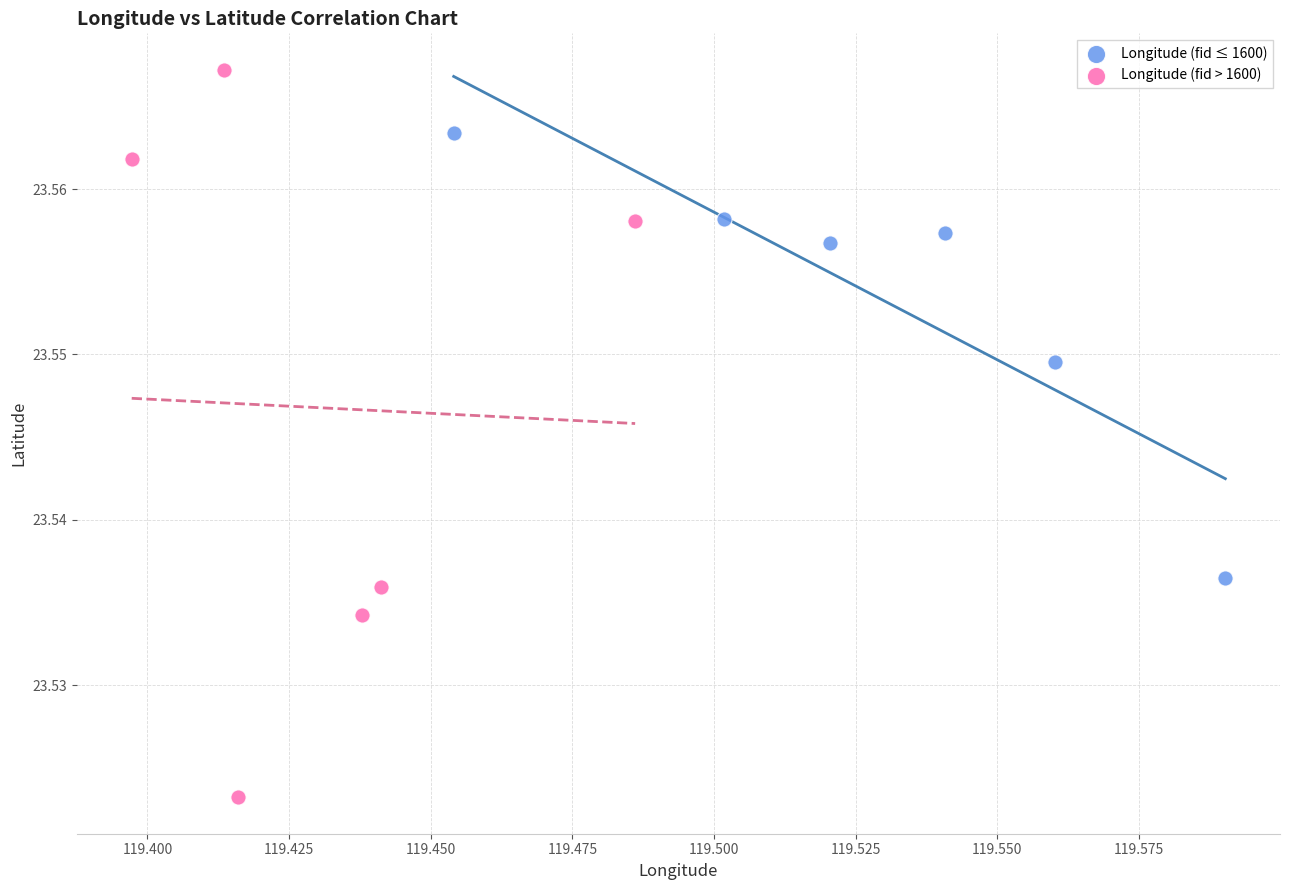

Which series reaches the maximum Y coordinate?

Longitude (fid > 1600)